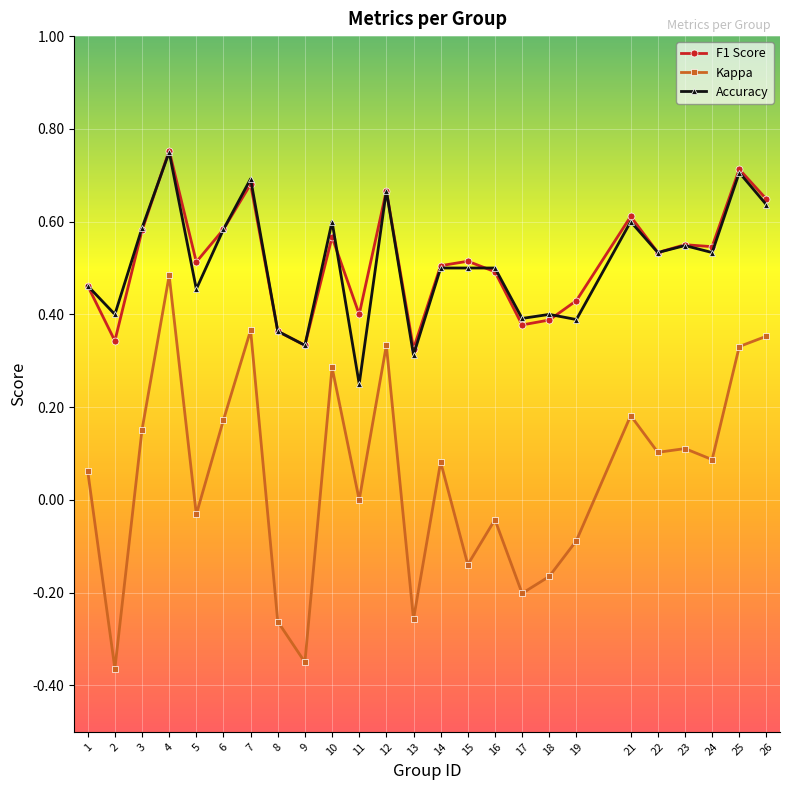

What are all the series names shown in the legend?

F1 Score, Kappa, Accuracy